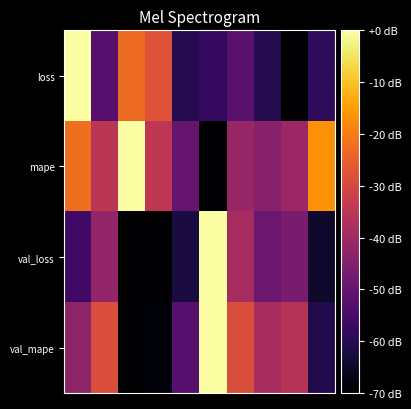

Rank the series by their maximum value, from lowest to highest.

loss, mape, val_loss, val_mape